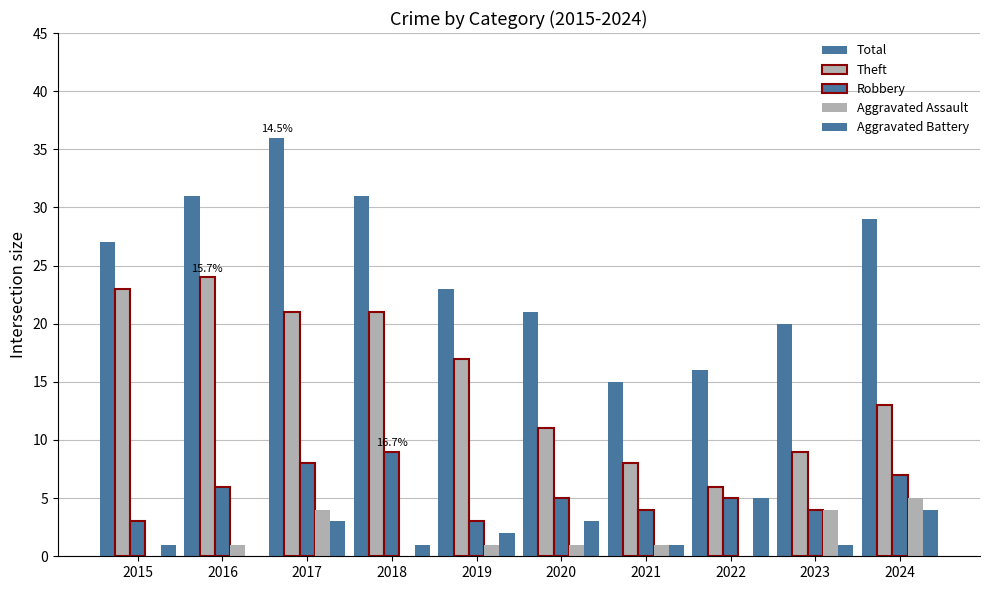

How many categories are shown in the chart?

10